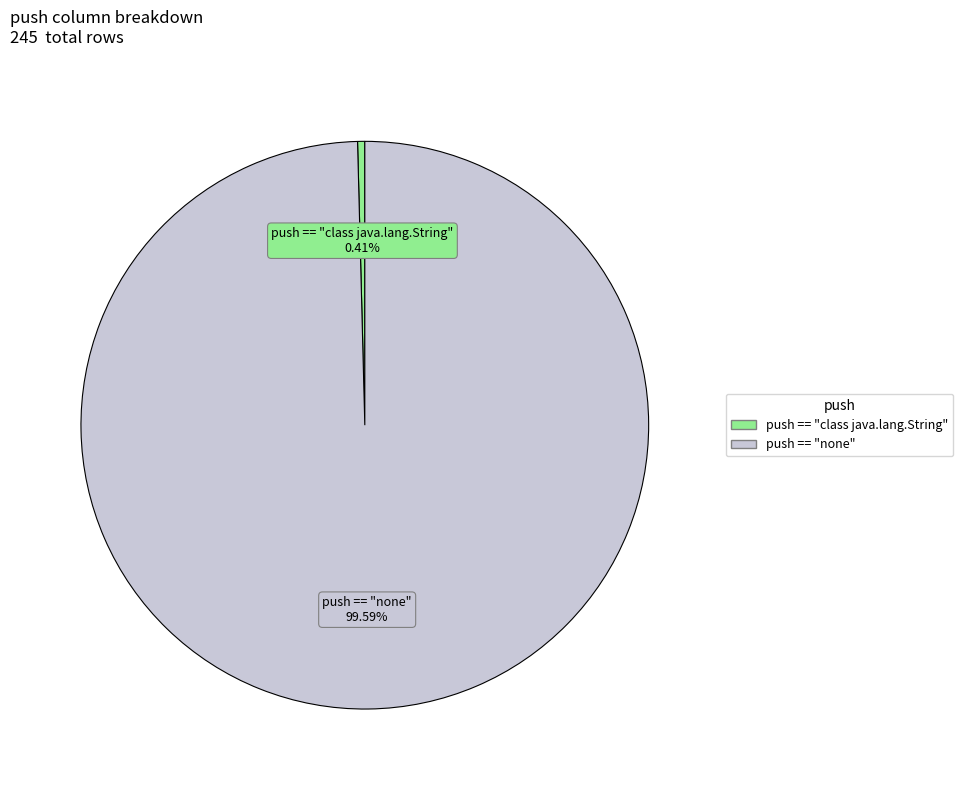

To the nearest percent, what percentage of the pie is push == "none"?

100%